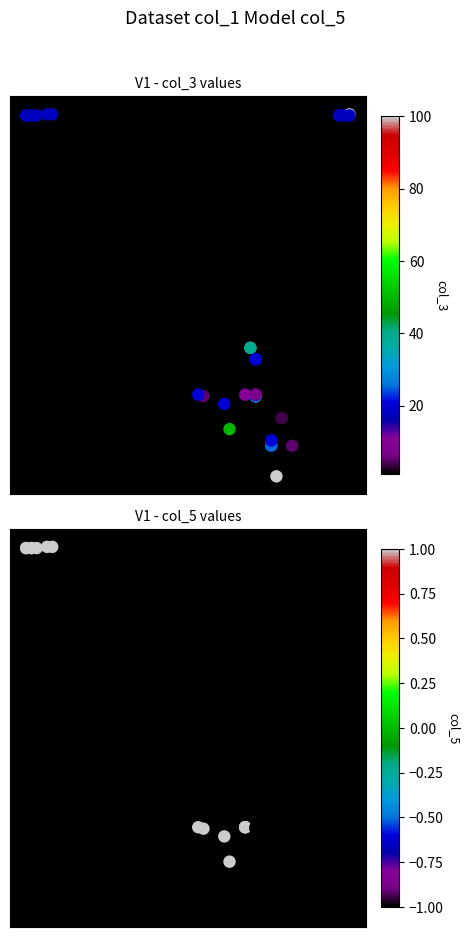

How many distinct data groups are displayed?

2